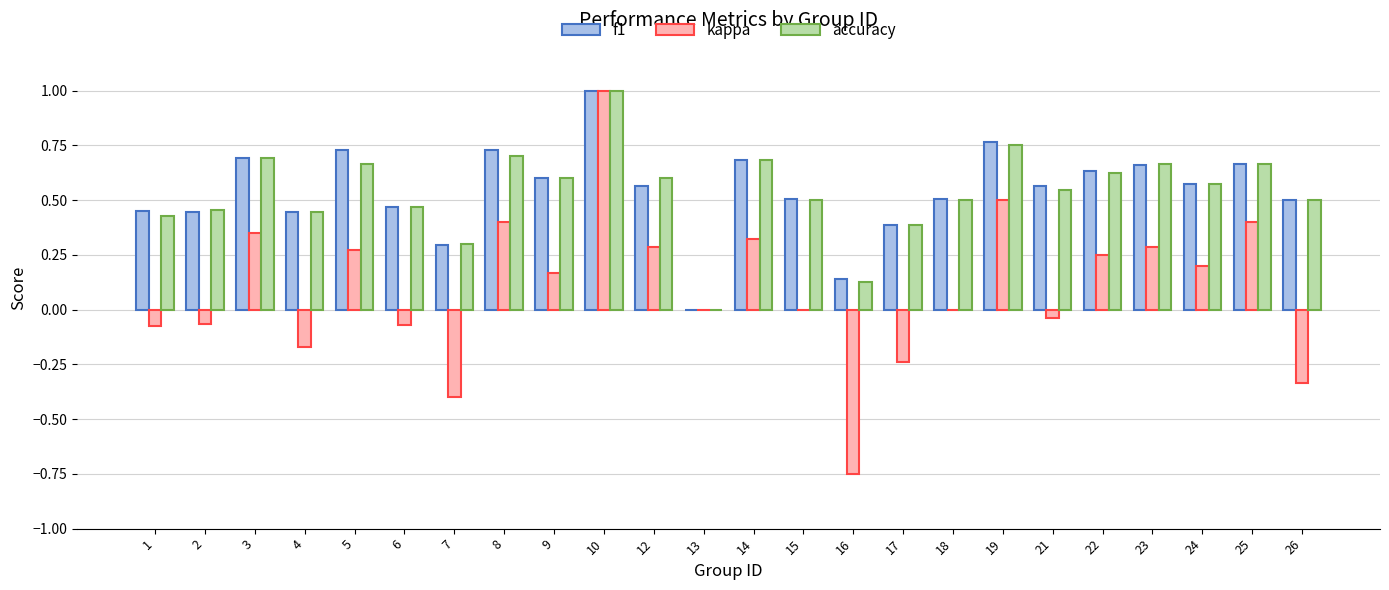

Which category has the highest value in the kappa series?

10